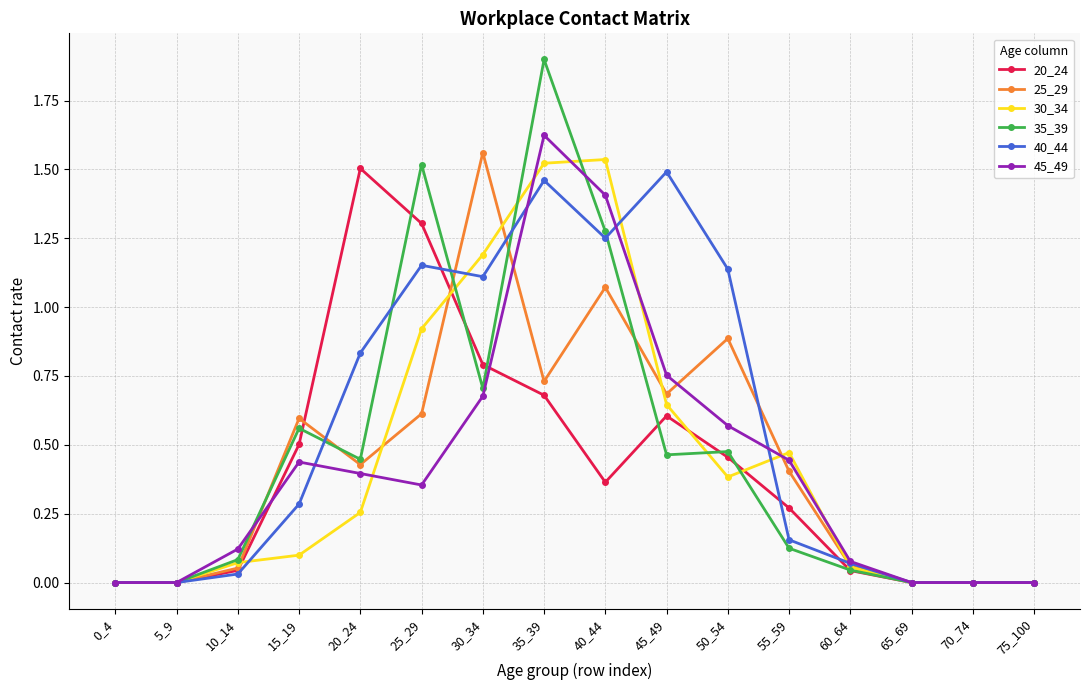

Where is the first local maximum for 35_39?

15_19